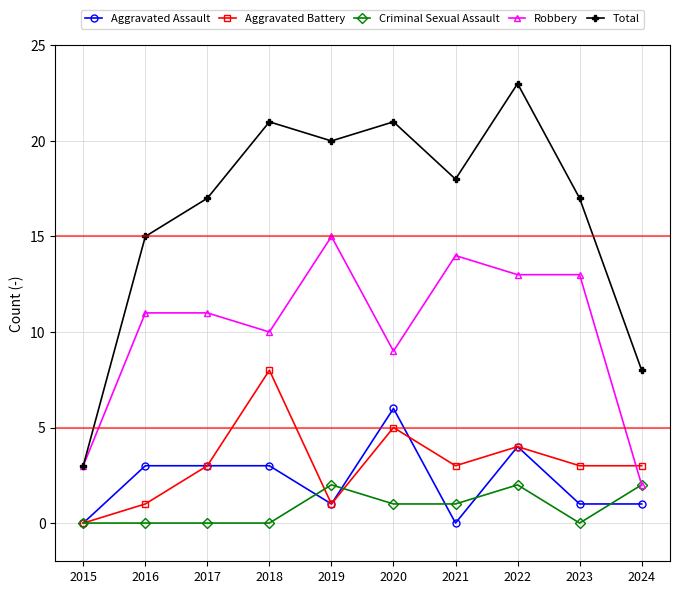

What is the lowest value of the Robbery series?

2